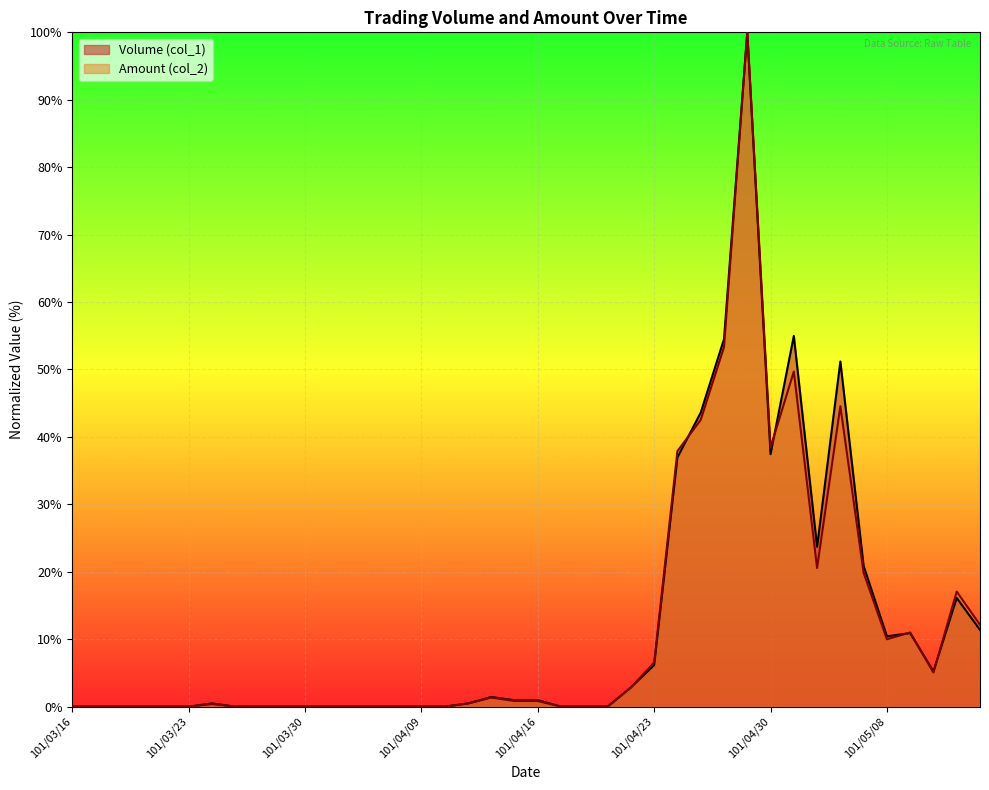

True or false: Volume (col_1) and Amount (col_2) intersect in this chart.

True